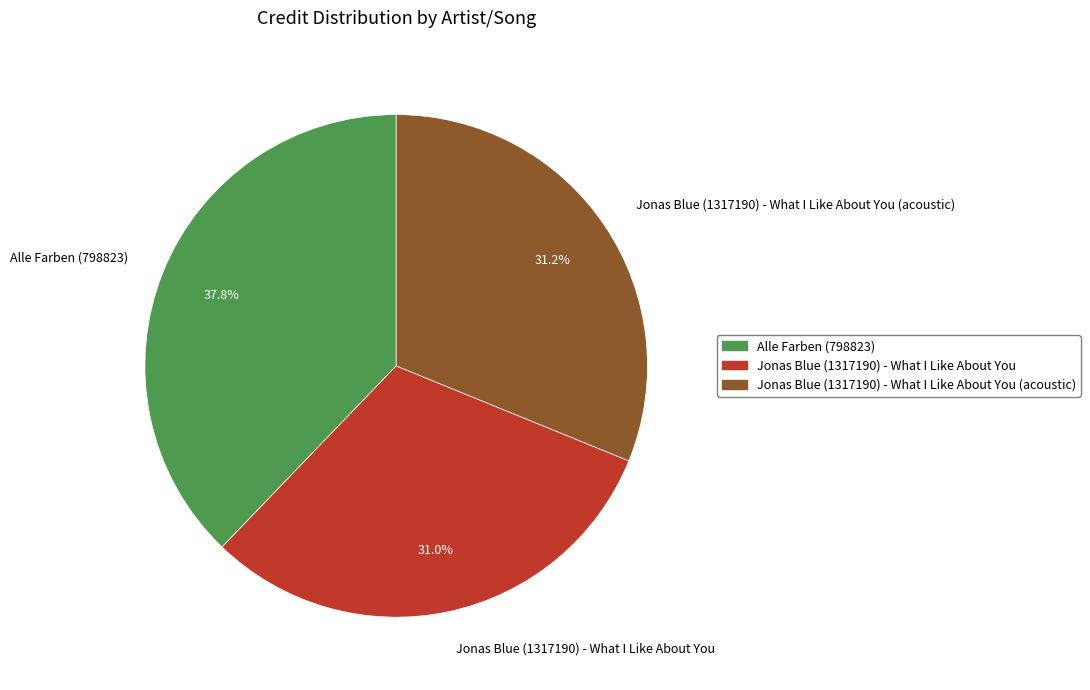

What percentage do Jonas Blue (1317190) - What I Like About You (acoustic) and Alle Farben (798823) together represent?

69.0%